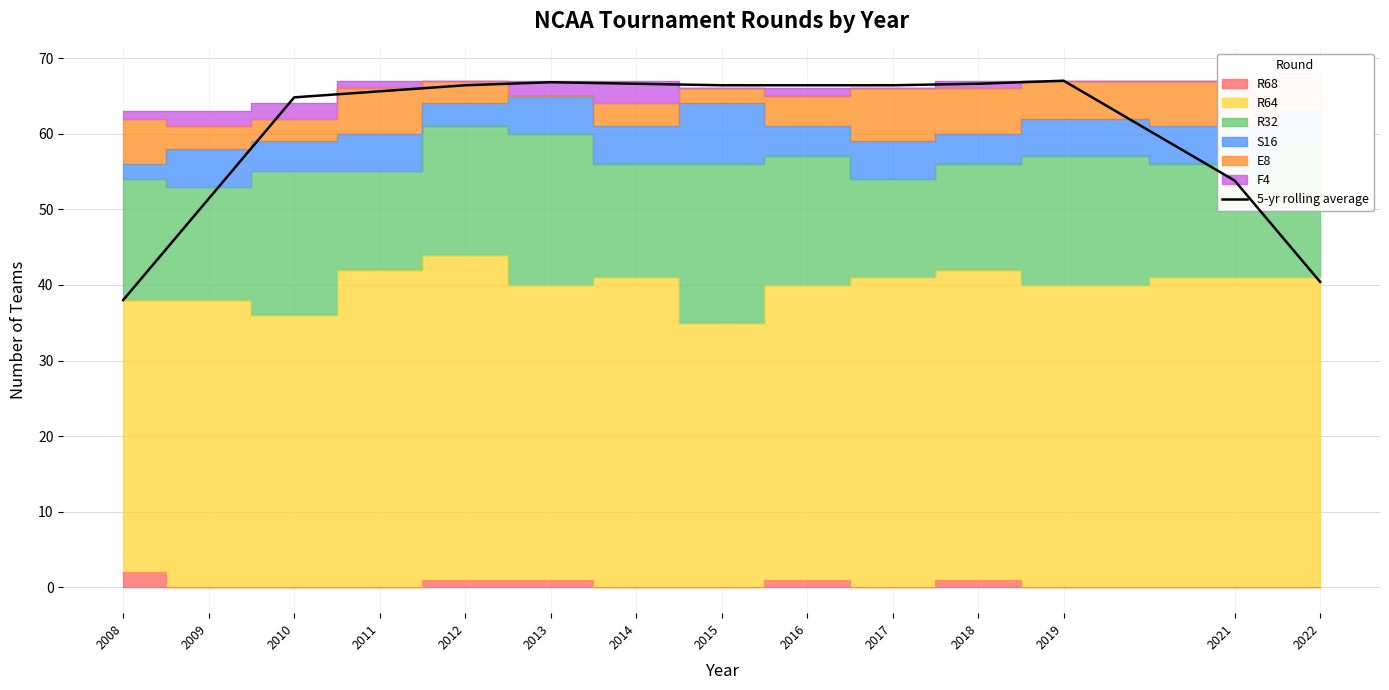

List the labels in order of value, largest first.

2019, 2013, 2014, 2018, 2012, 2015, 2016, 2017, 2011, 2010, 2021, 2009, 2022, 2008